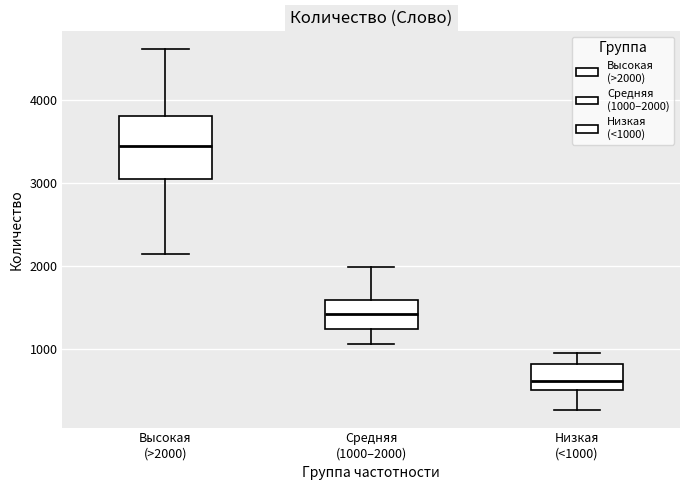

Where does the median line of the box for Низкая (<1000) sit on the y-axis? The values are not printed on the chart, so give them approximately, as read against the axis.

600